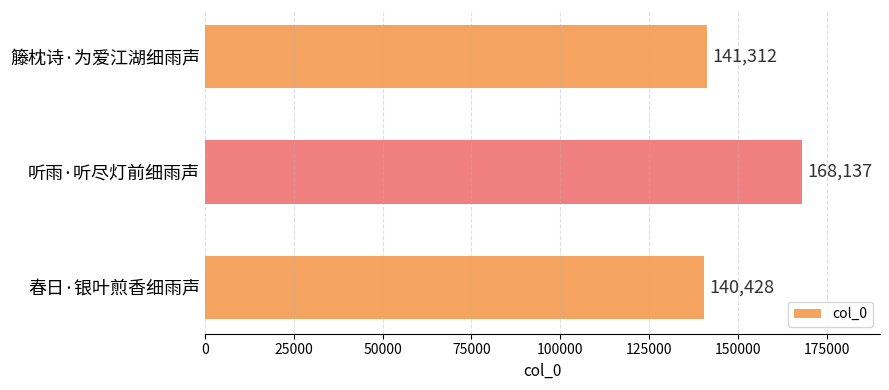

Are the bars horizontal?

Yes